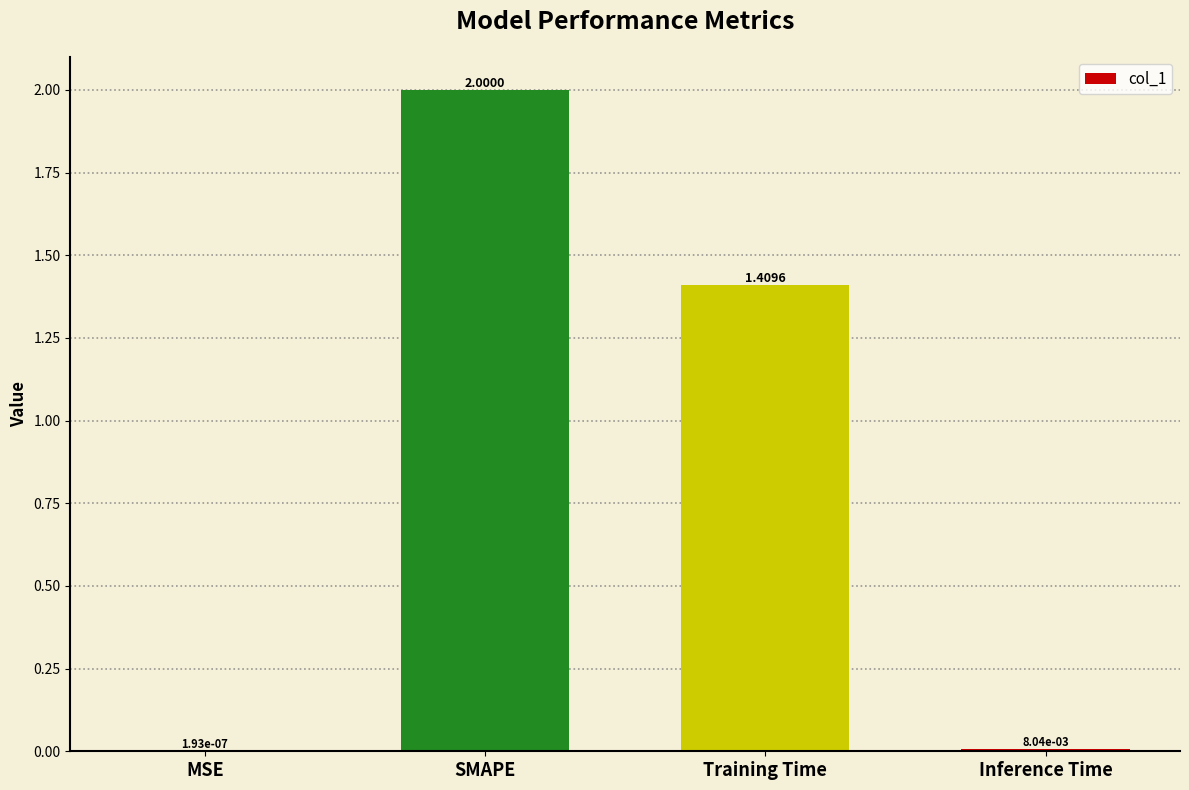

Between MSE and SMAPE, which is larger?

SMAPE